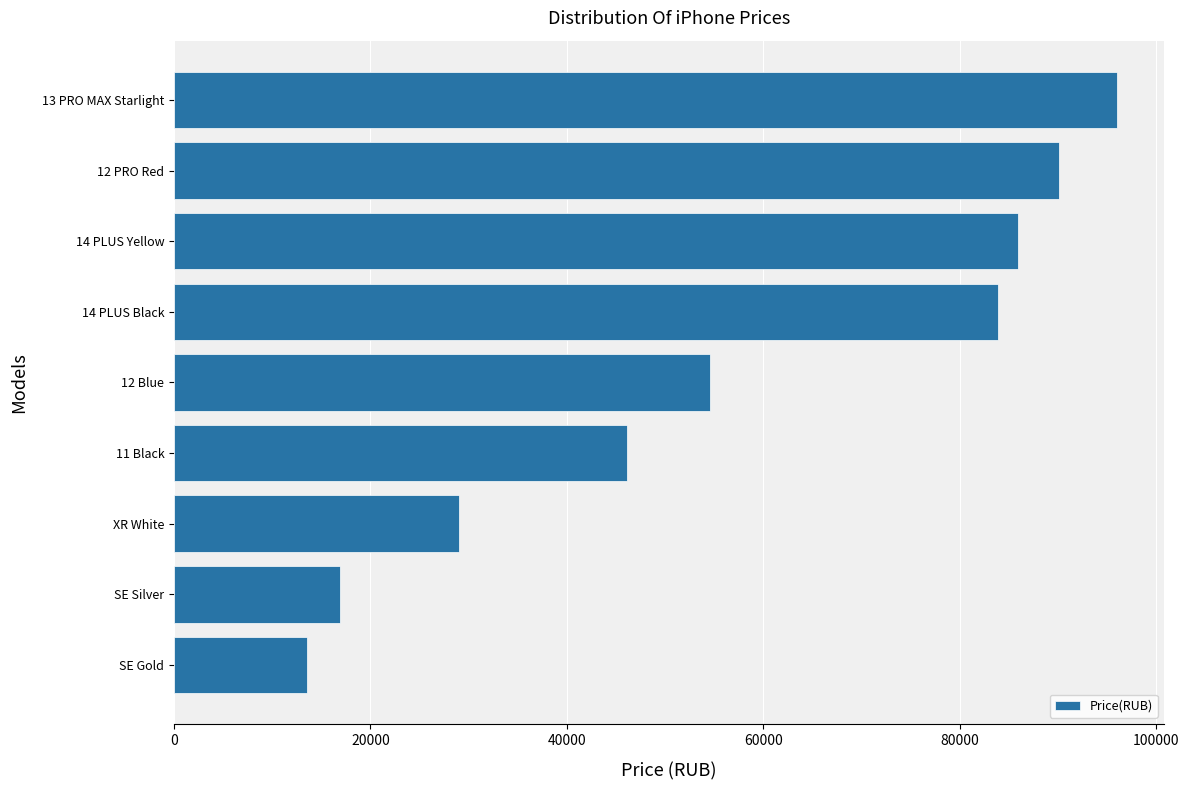

Reading top to bottom, transcribe all the data shown in this chart.

13 PRO MAX Starlight=95990	12 PRO Red=90120	14 PLUS Yellow=85960	14 PLUS Black=83920	12 Blue=54600	11 Black=46125	XR White=28990	SE Silver=16850	SE Gold=13500